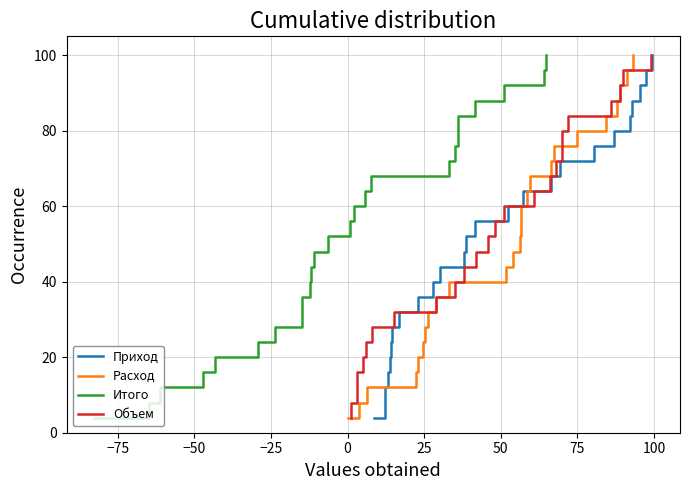

What is the lowest value of the Итого series?

4.0